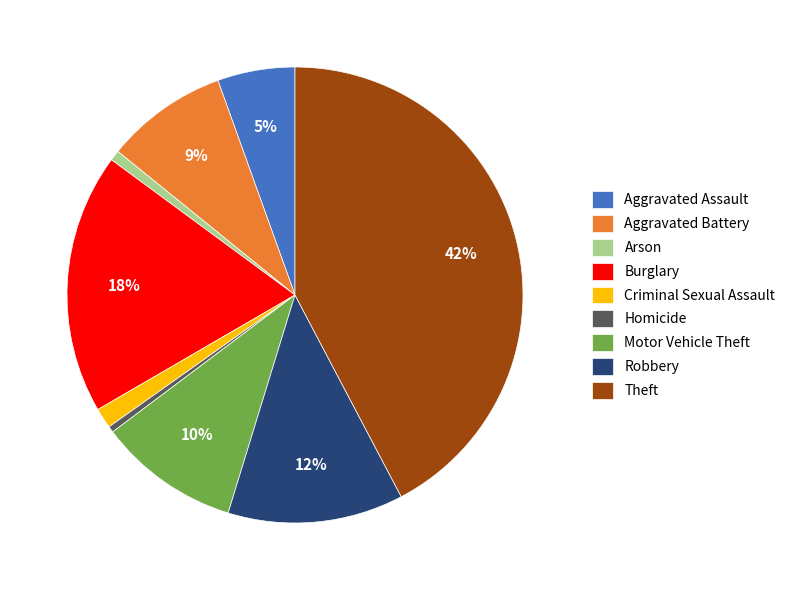

To the nearest percent, what percentage of the pie is Aggravated Assault?

5%